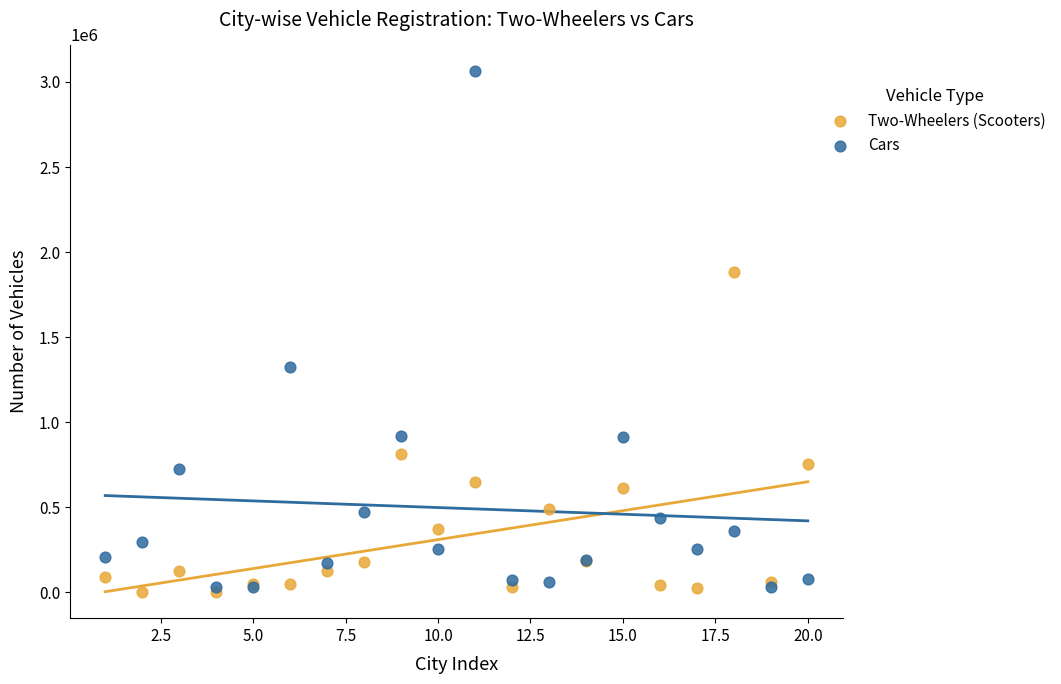

Which series has the largest Y range (max minus min)?

Cars